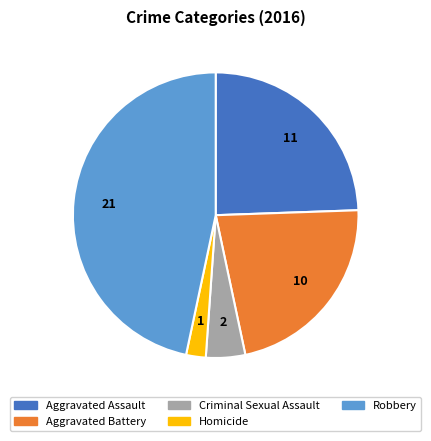

Does Aggravated Battery account for over 50% of the chart?

No